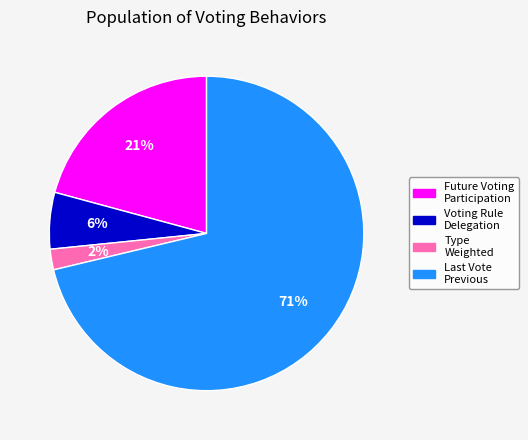

To the nearest percent, what portion does Type Weighted represent?

2%